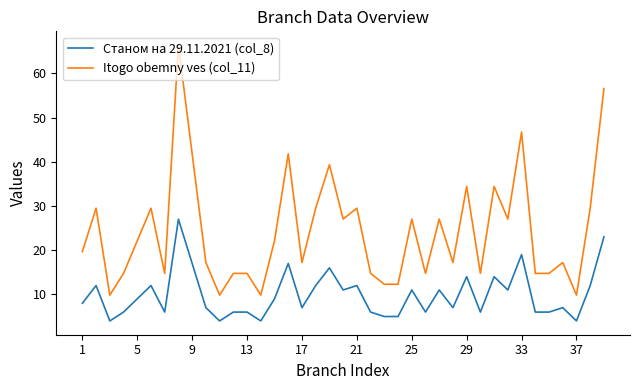

List the series in order of their peak value, lowest first.

Станом на 29.11.2021 (col_8), Itogo obemny ves (col_11)